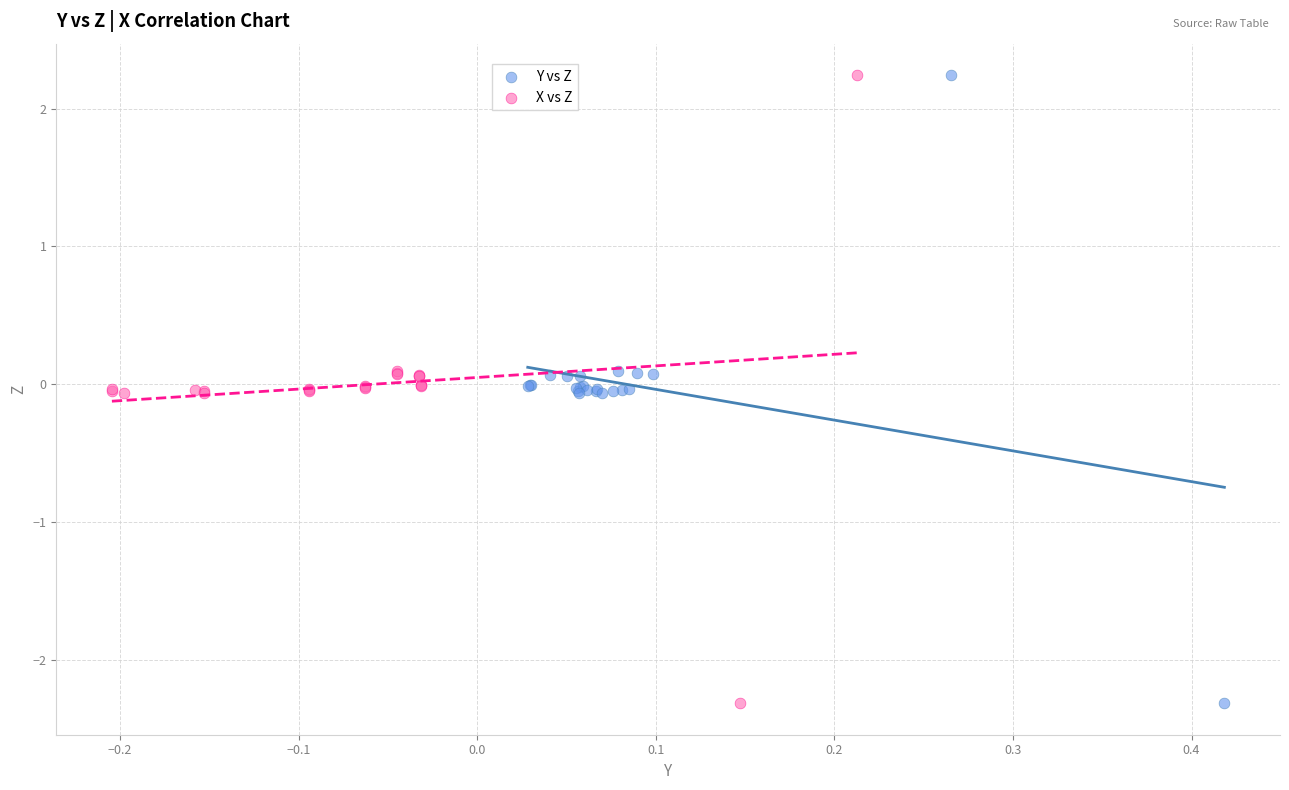

What are all the series names shown in the legend?

Y vs Z, X vs Z